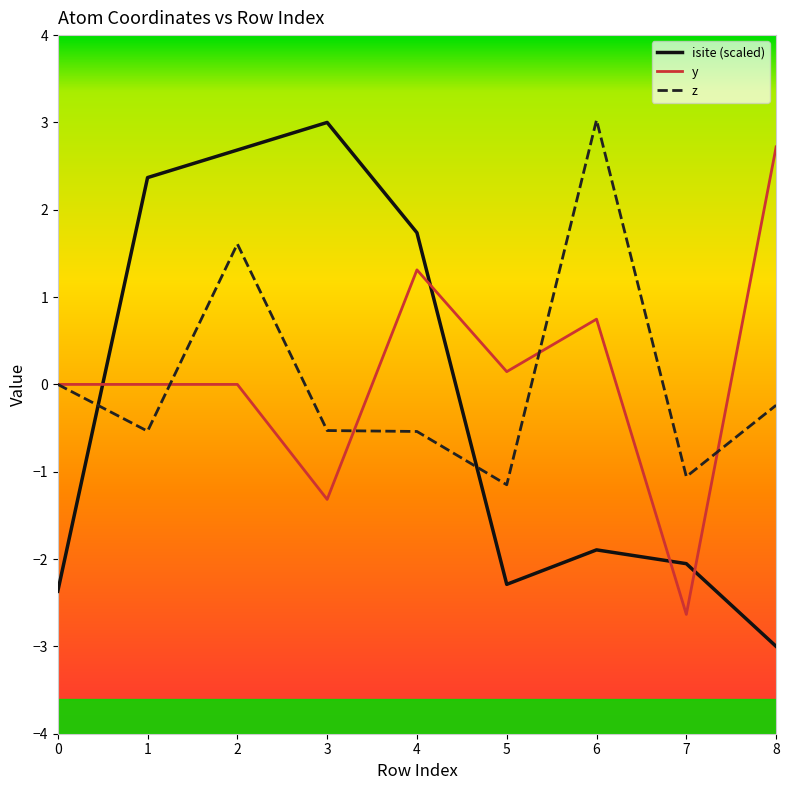

Is it true that isite (scaled) equals -3.3 at 6?

False